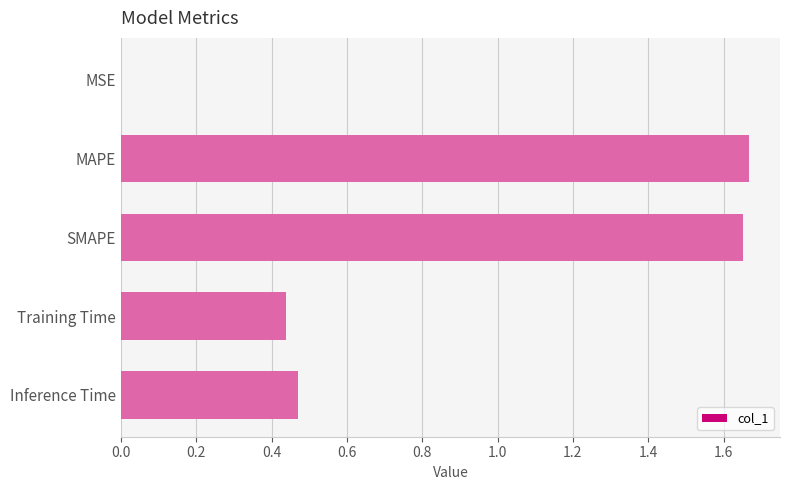

True or false: the data shows 0.2 at Training Time.

False